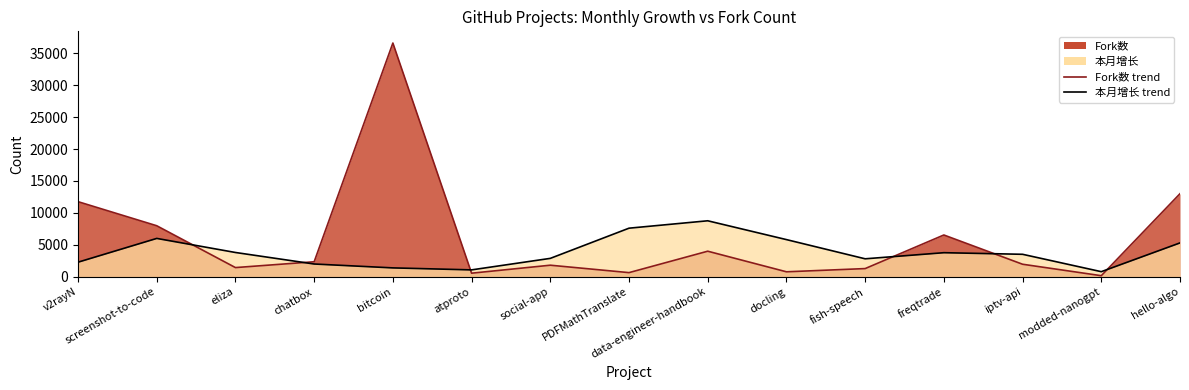

How many series are shown in this chart?

2